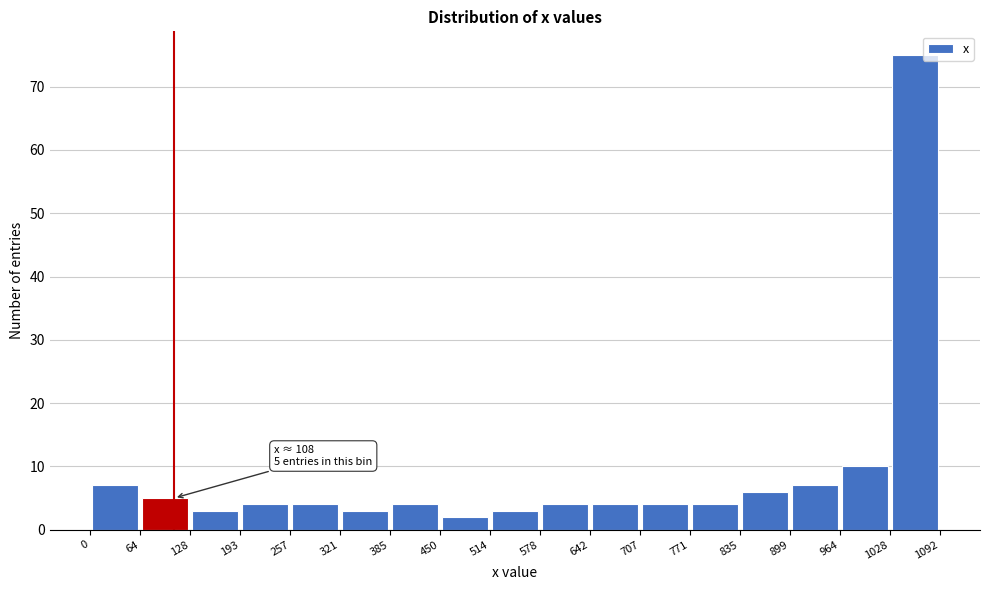

Over which range of the x-axis is the bar tallest?

1028 to 1092